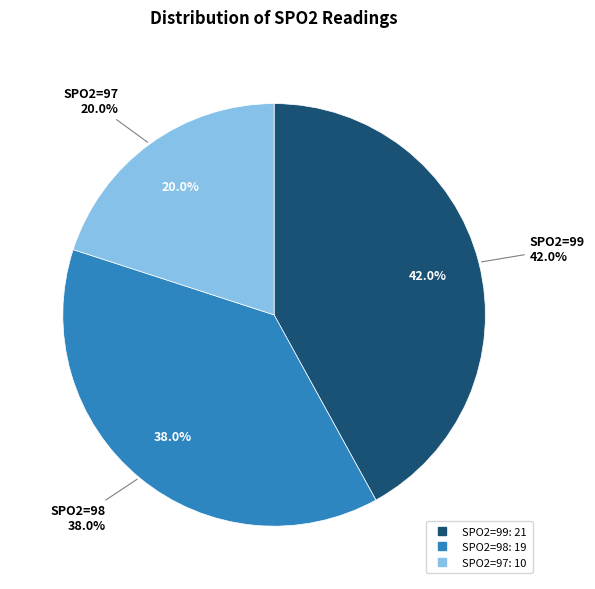

What portion of the pie excludes SPO2=97?

80.0%